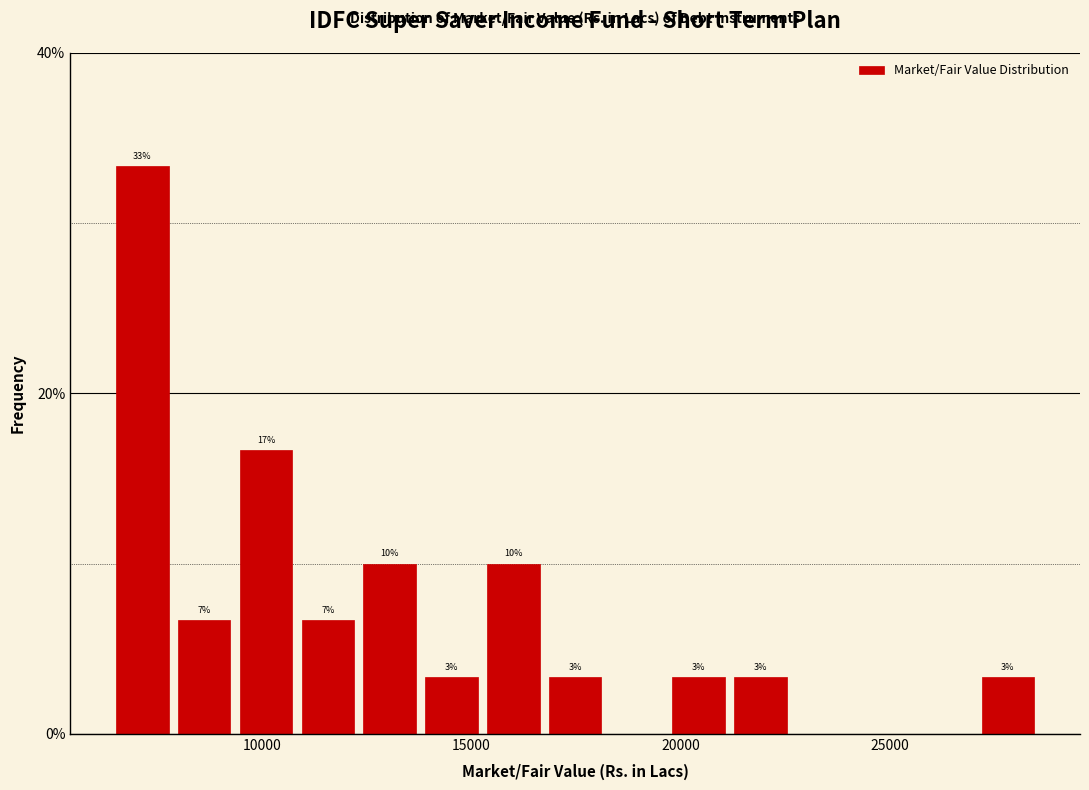

Read against the x-axis, roughly where is the centre of the tallest bar?

7000